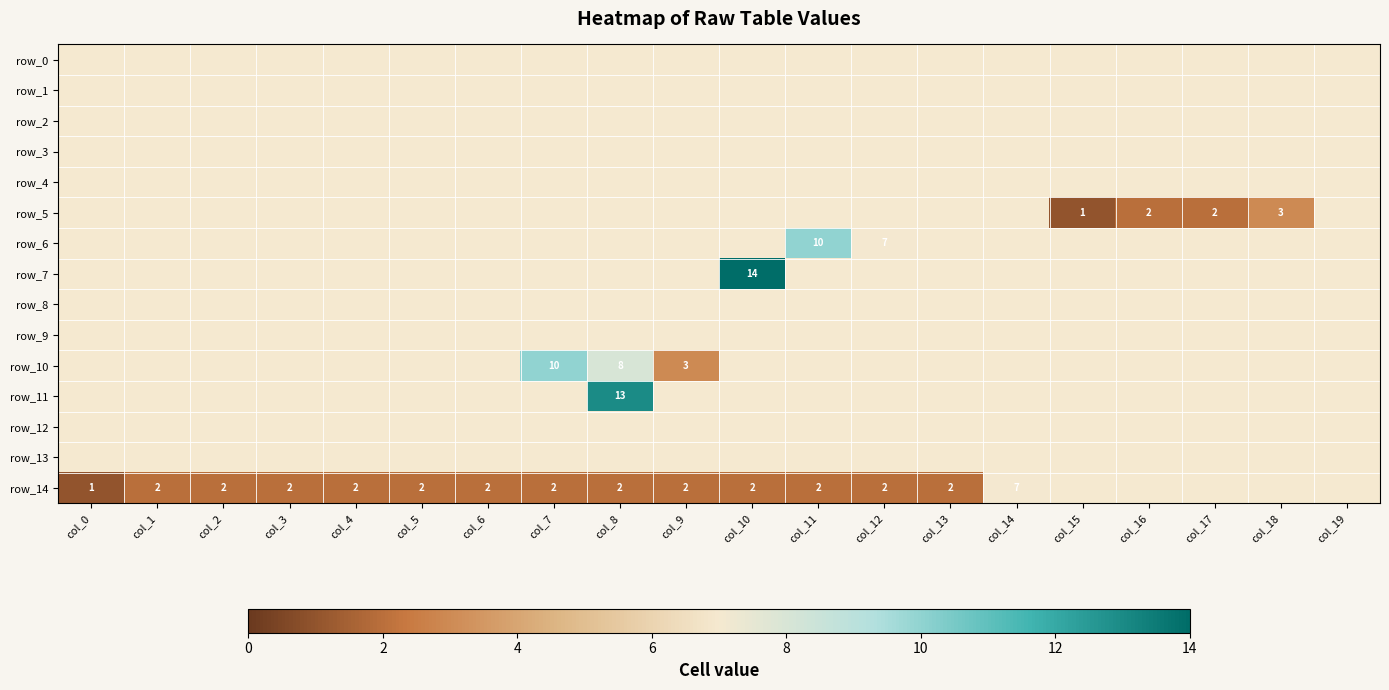

Between col_18 and col_4, which is larger?

col_18